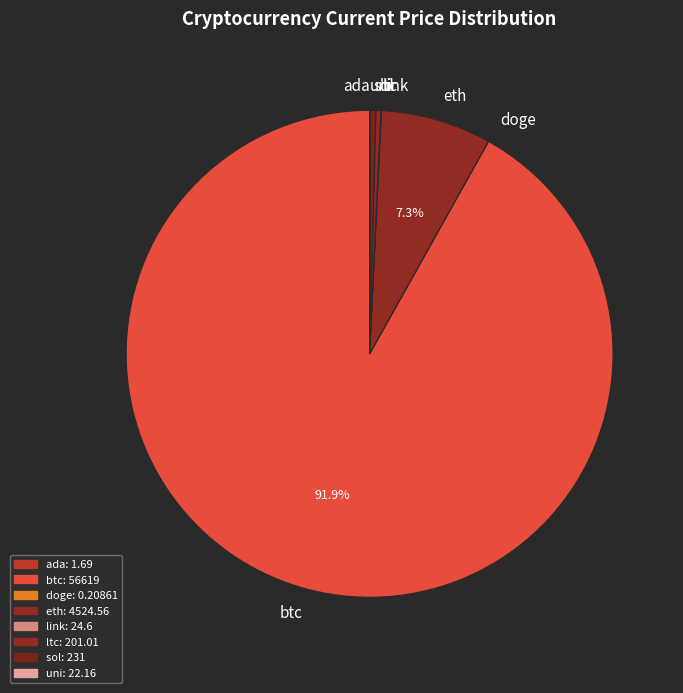

What is the largest slice in the pie chart?

btc